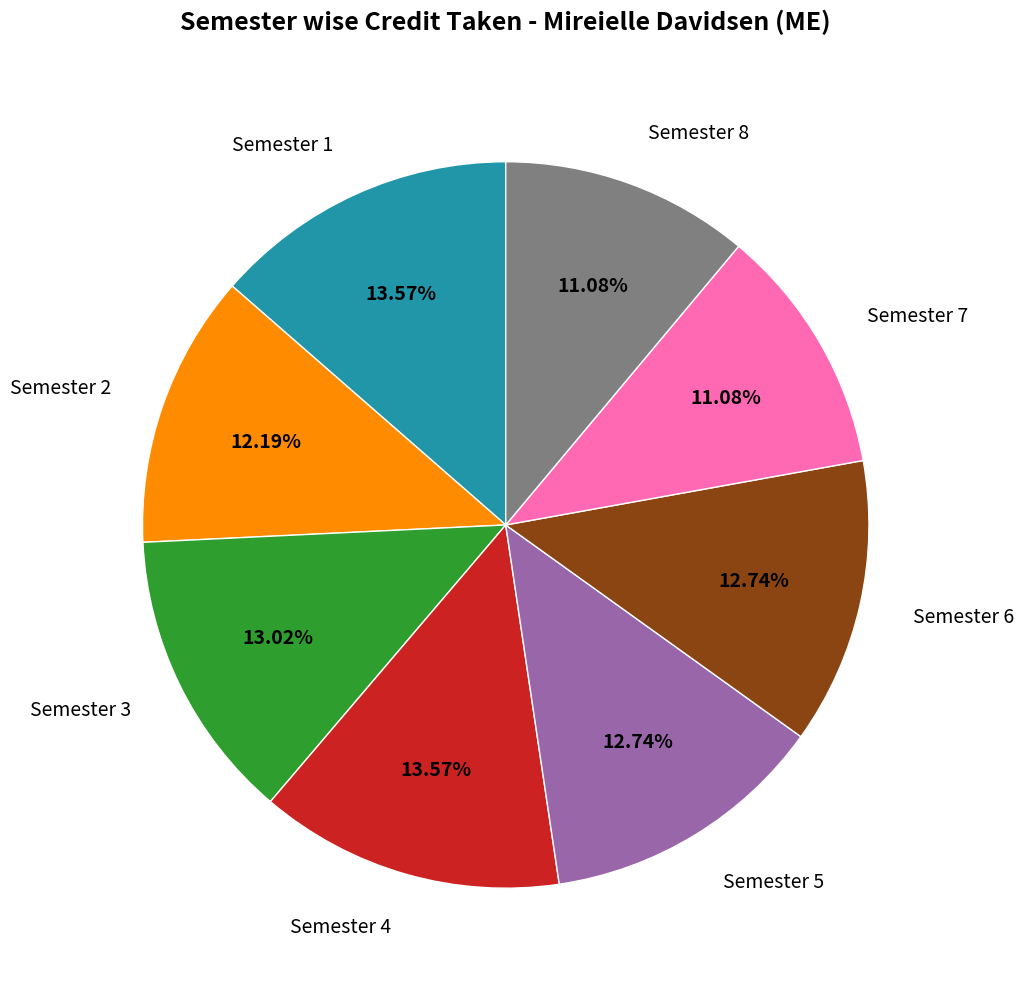

Is there a majority slice in this chart?

No